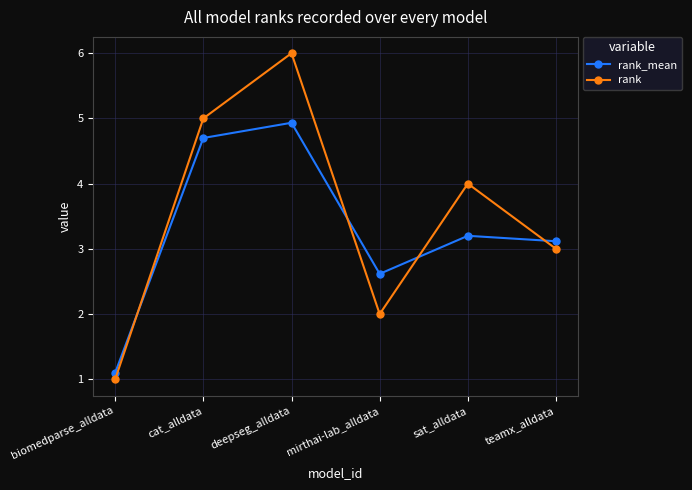

What is the total value across all series at biomedparse_alldata?

2.1